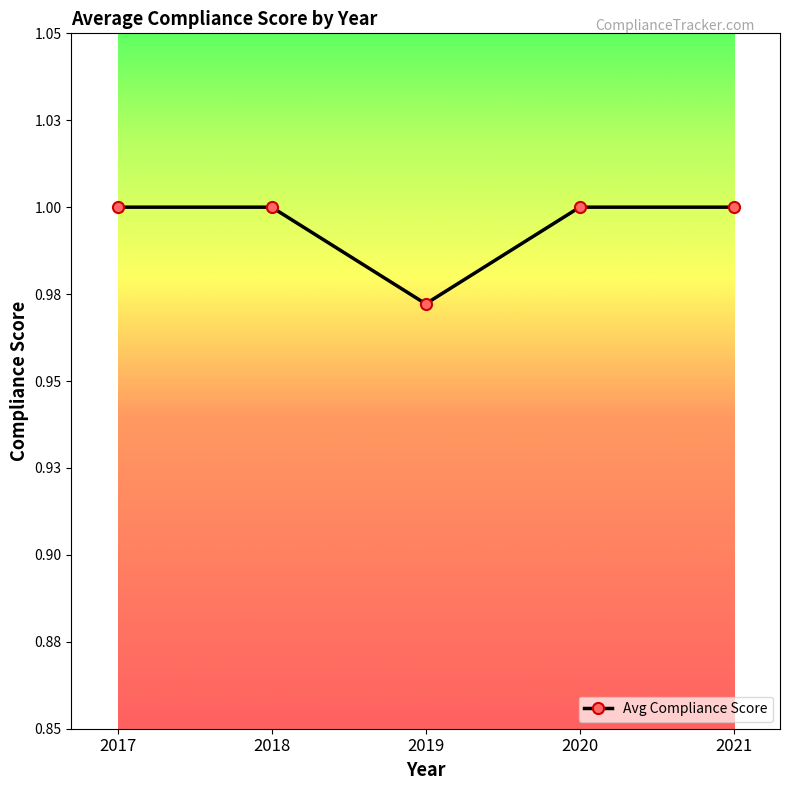

The value at 2020 is 1.0. True or false?

True